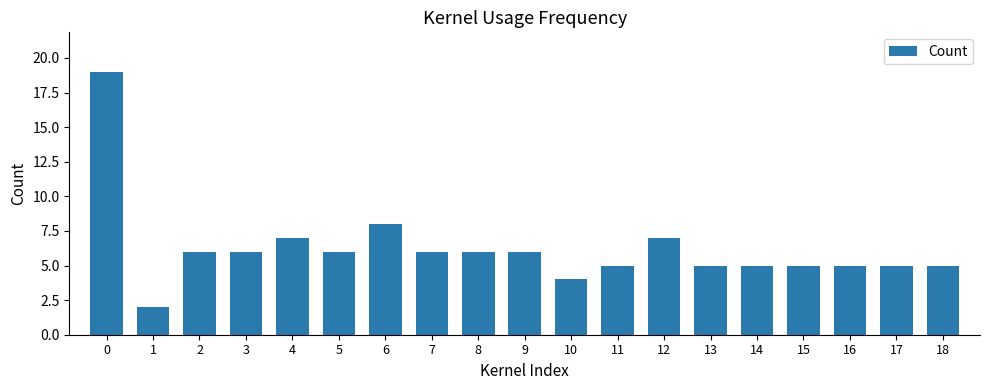

Reading left to right, extract all data points from this chart.

19	2	6	6	7	6	8	6	6	6	4	5	7	5	5	5	5	5	5